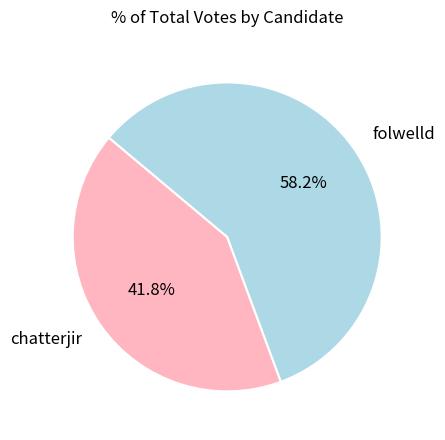

To the nearest percent, what is the average slice percentage?

50%